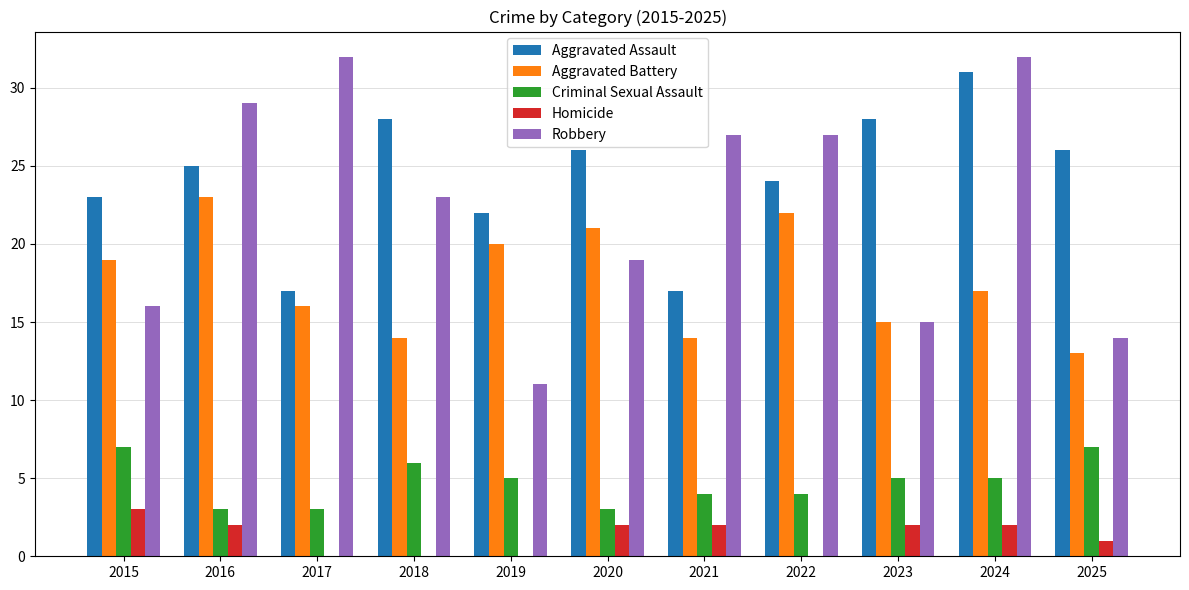

What is the approximate value of Aggravated Assault at 2017, to the nearest 10?

20